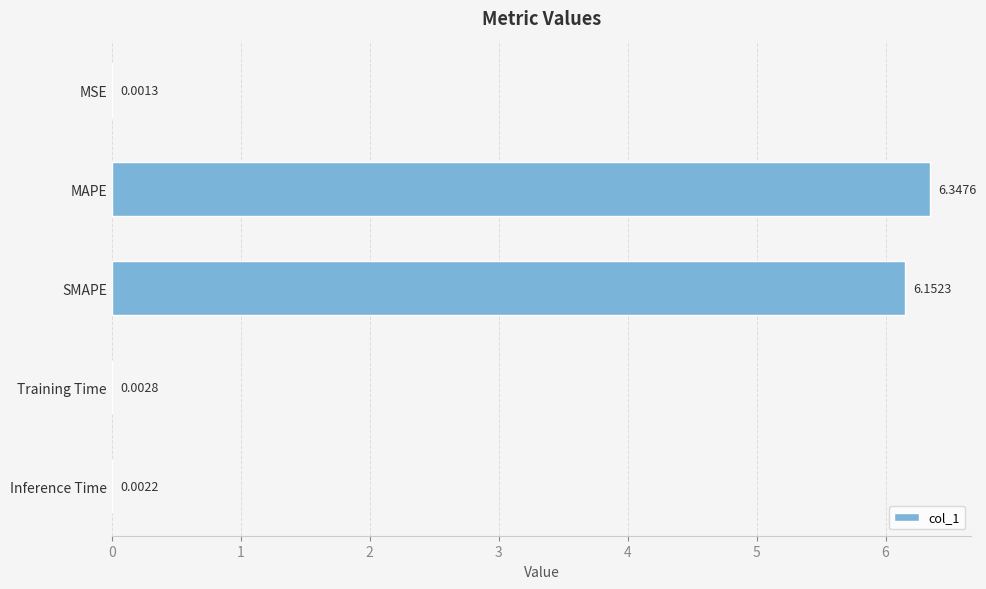

Approximately how many times larger is the value at SMAPE compared to MAPE?

1.0